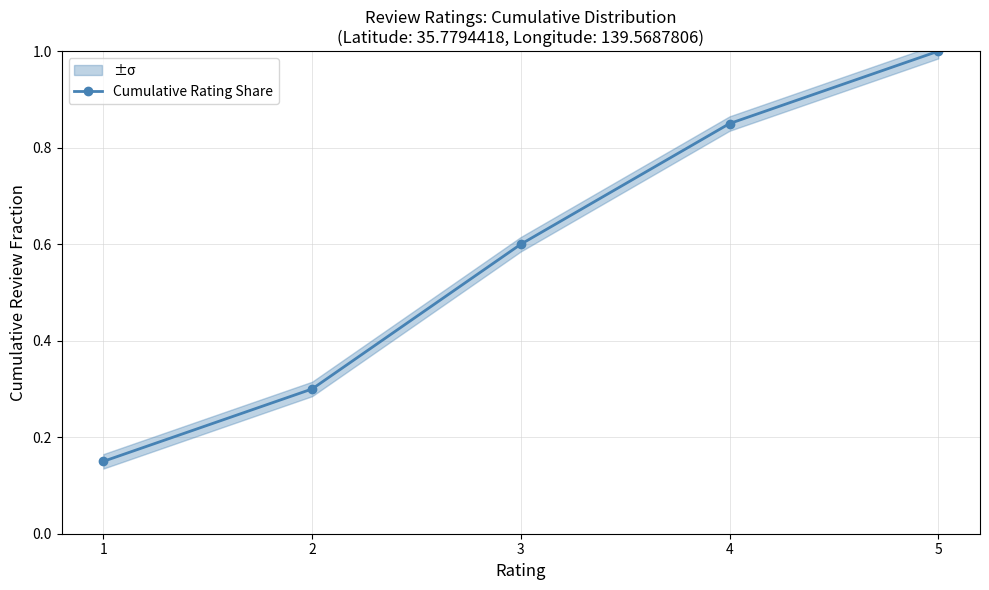

What is the difference between the values at 5 and 1?

0.8